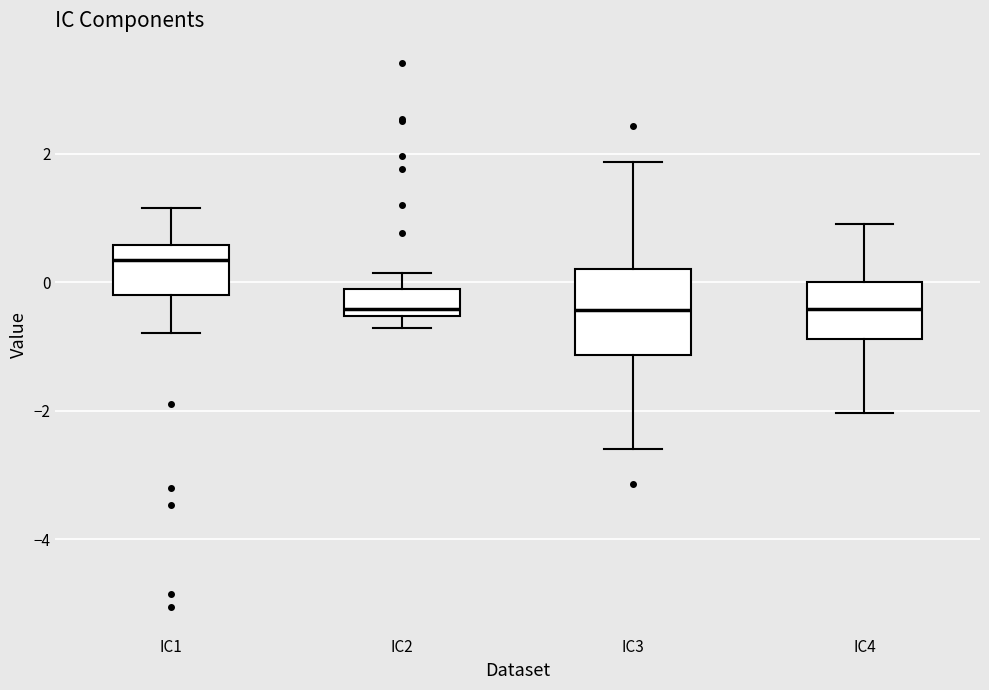

Comparing the boxes themselves (not the whiskers), which one is the tallest?

IC3